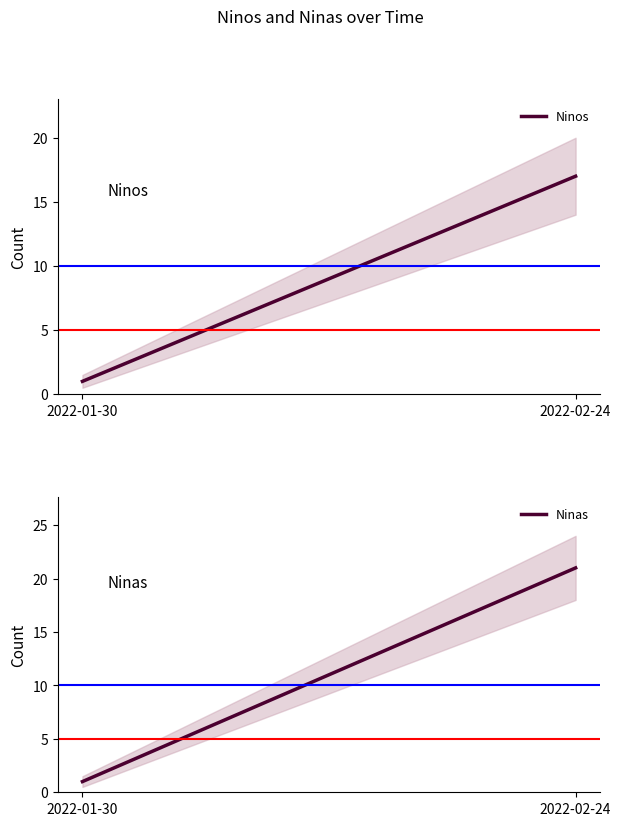

Reading left to right, transcribe all the data shown in this chart.

Ninos: 1	17
Ninas: 1	21